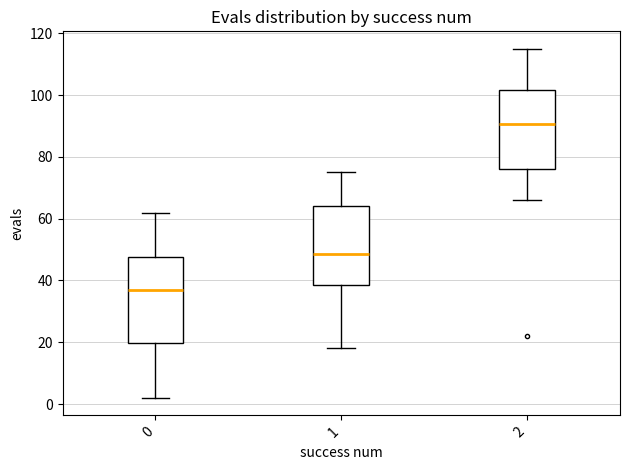

Where does the lower whisker of the box at x = 2 end on the y-axis? The values are not printed on the chart, so give them approximately, as read against the axis.

66